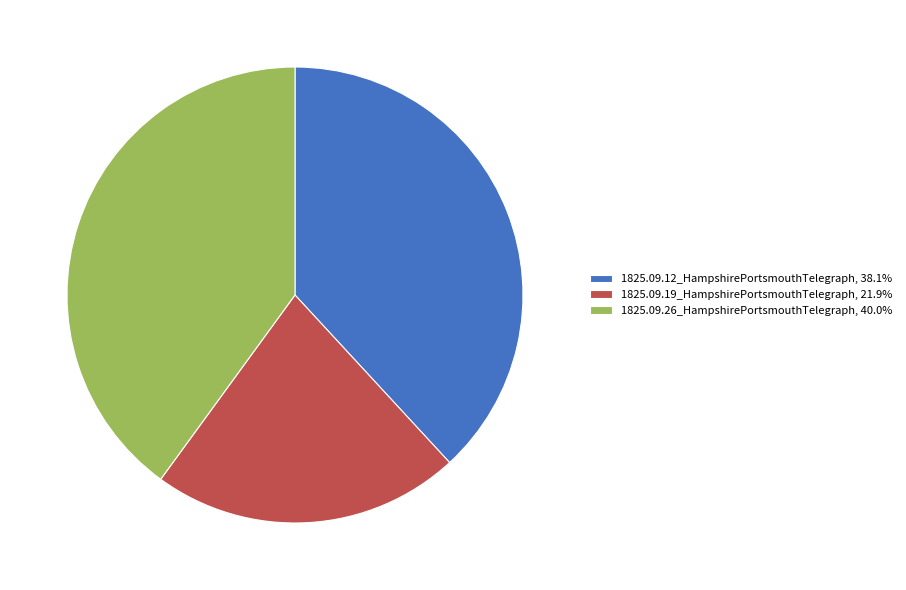

Count the number of slices in the pie.

3